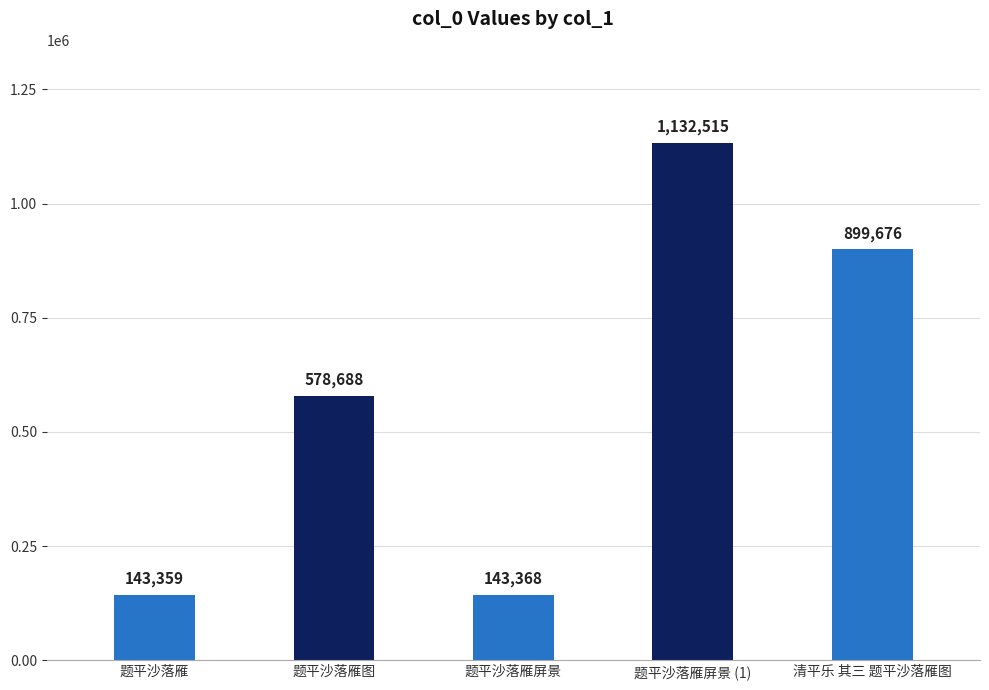

Which category has the lowest value across all series?

题平沙落雁